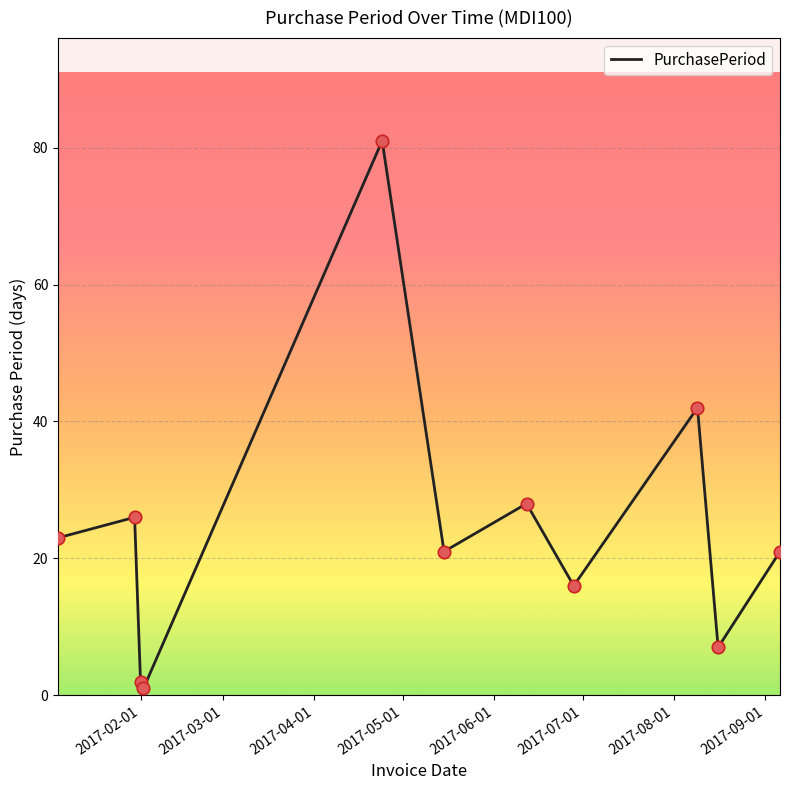

What is the maximum value shown in the chart?

81